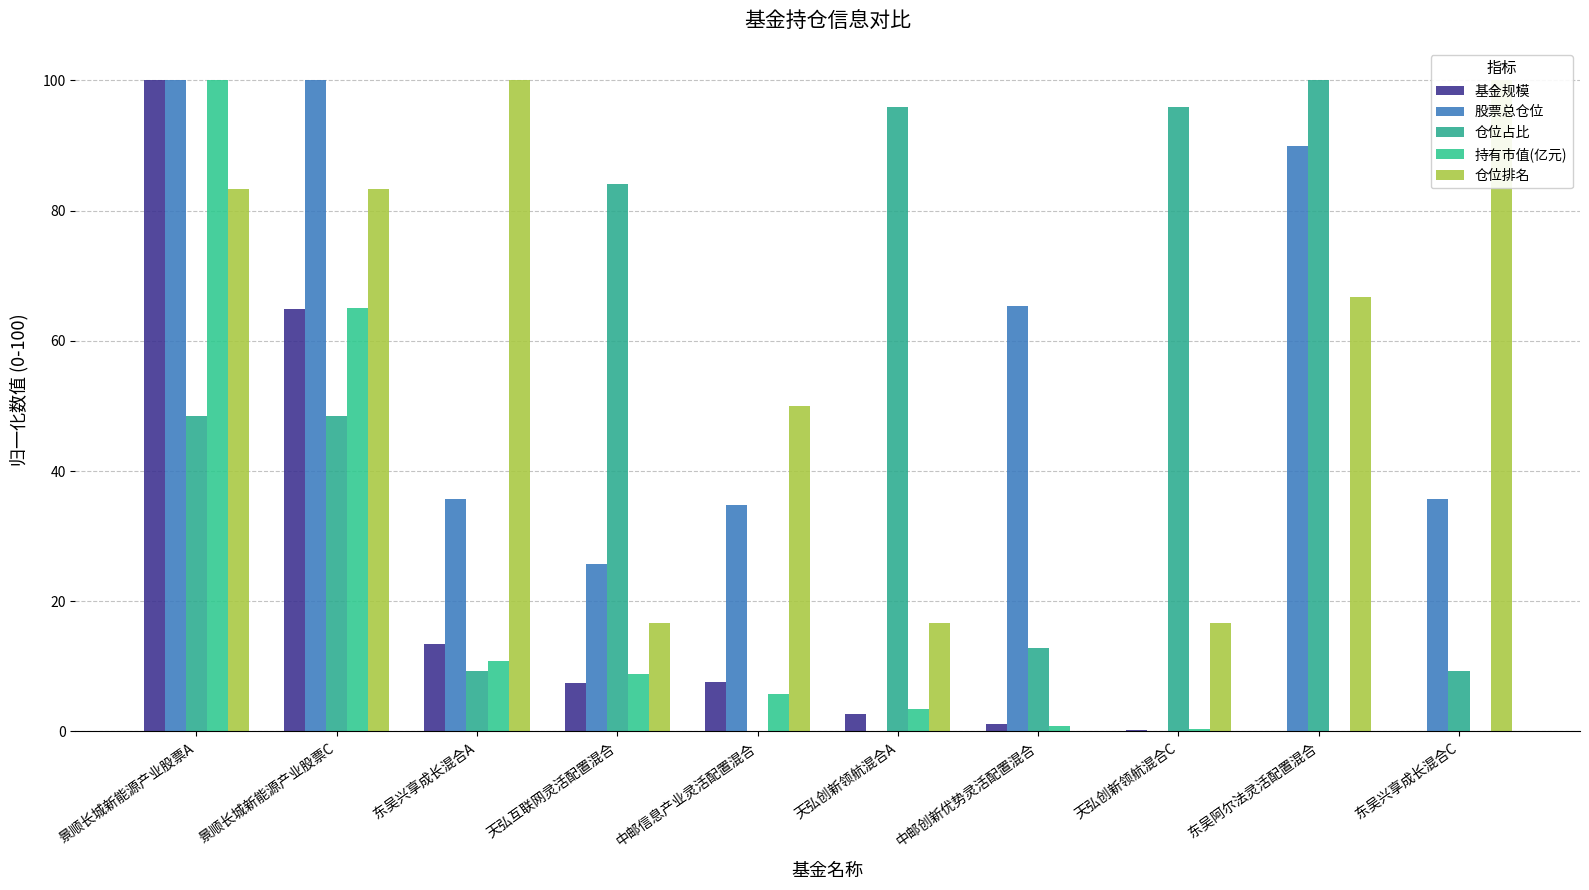

At which label is 持有市值(亿元) closest to 50?

景顺长城新能源产业股票C